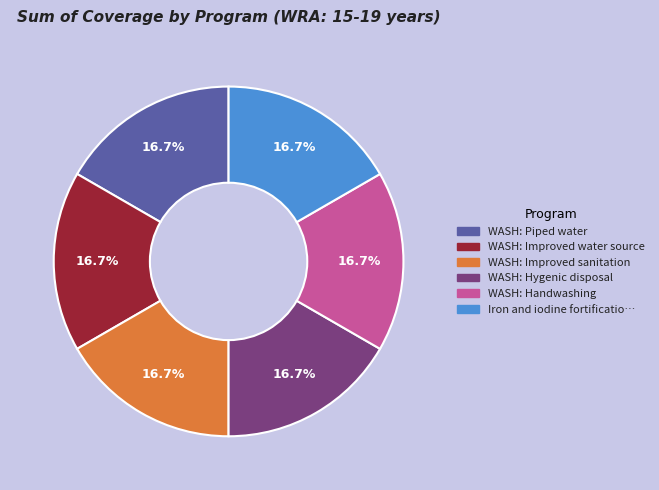

How many slices are in this pie chart?

6